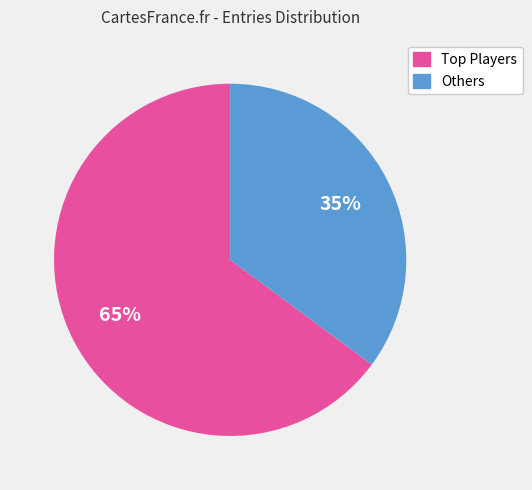

To the nearest percent, what is the average slice percentage?

50%